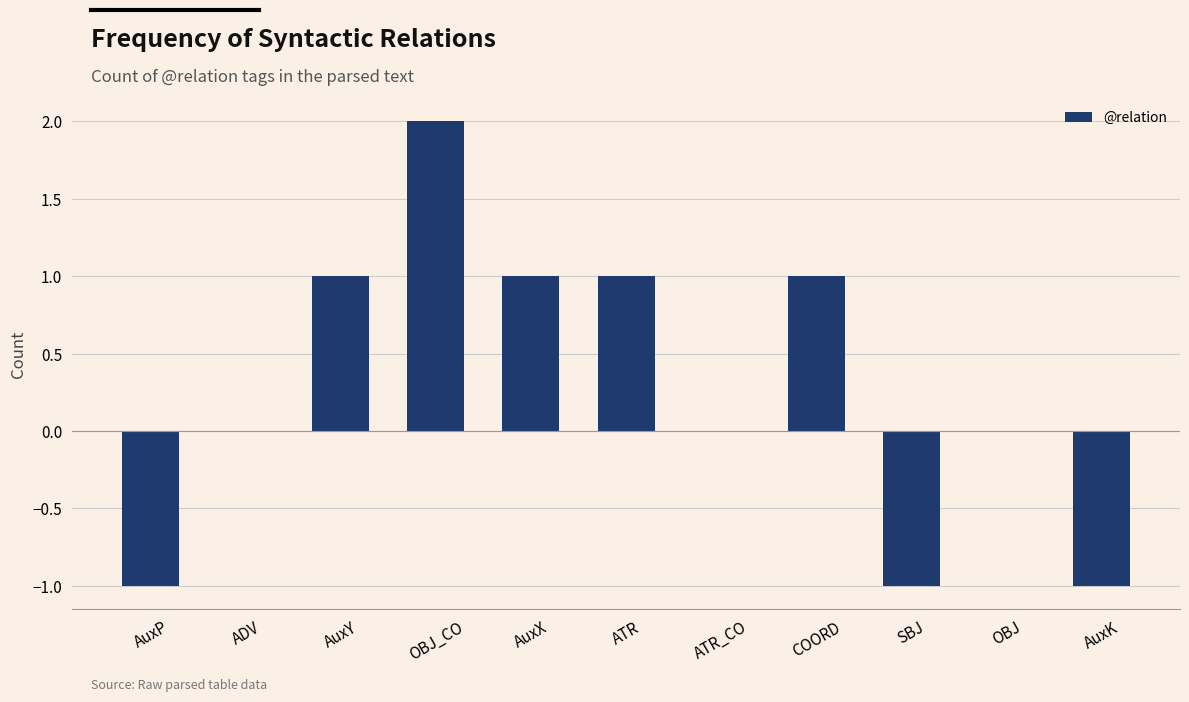

Is it true that the value at ATR_CO is -2?

False